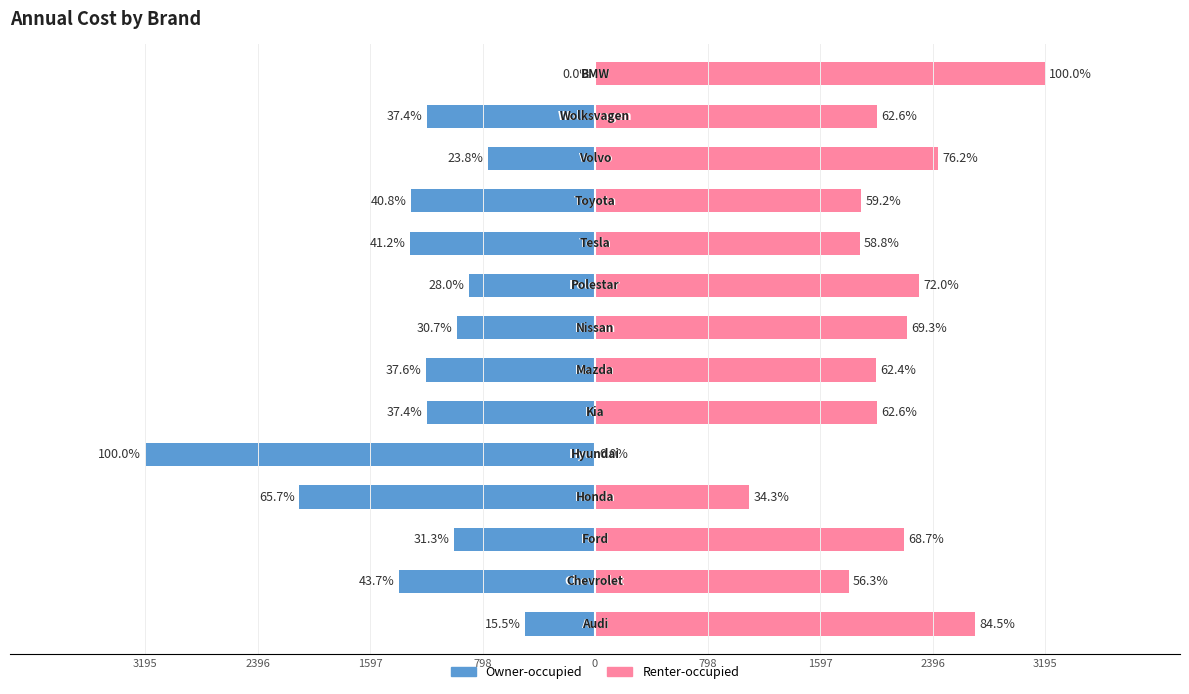

List the series in order of their peak value, lowest first.

Owner-occupied, Renter-occupied